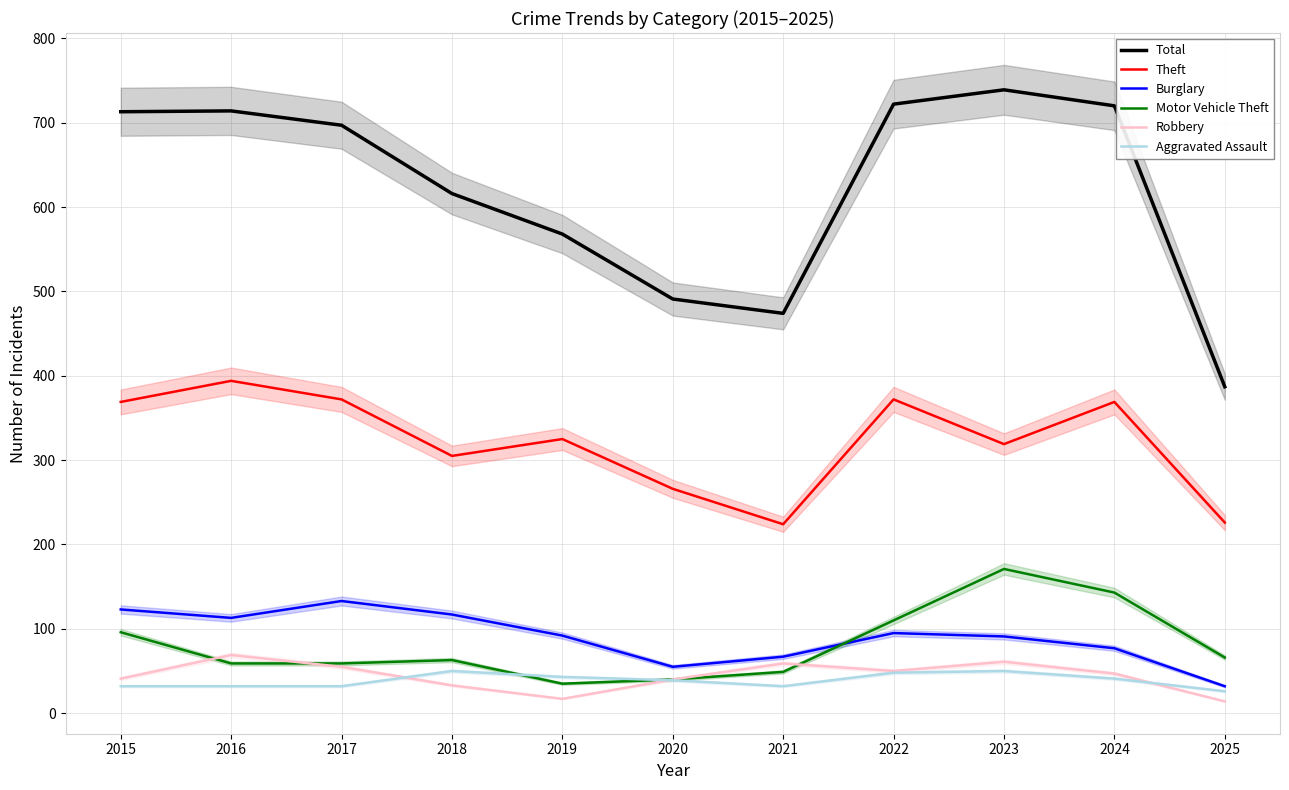

Which has a higher value, 2016 or 2015?

2016